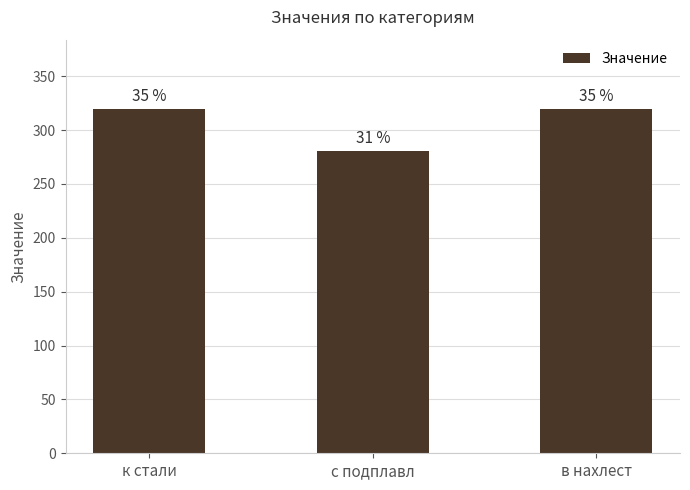

What is the sum of all values?

921